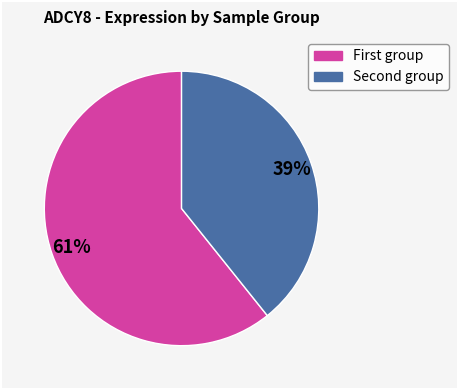

Is there a majority slice in this chart?

Yes